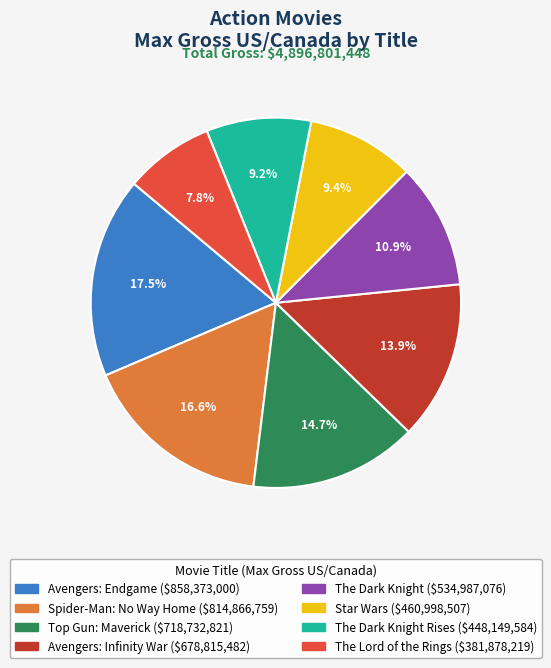

Is there any slice that represents more than half of the pie?

No